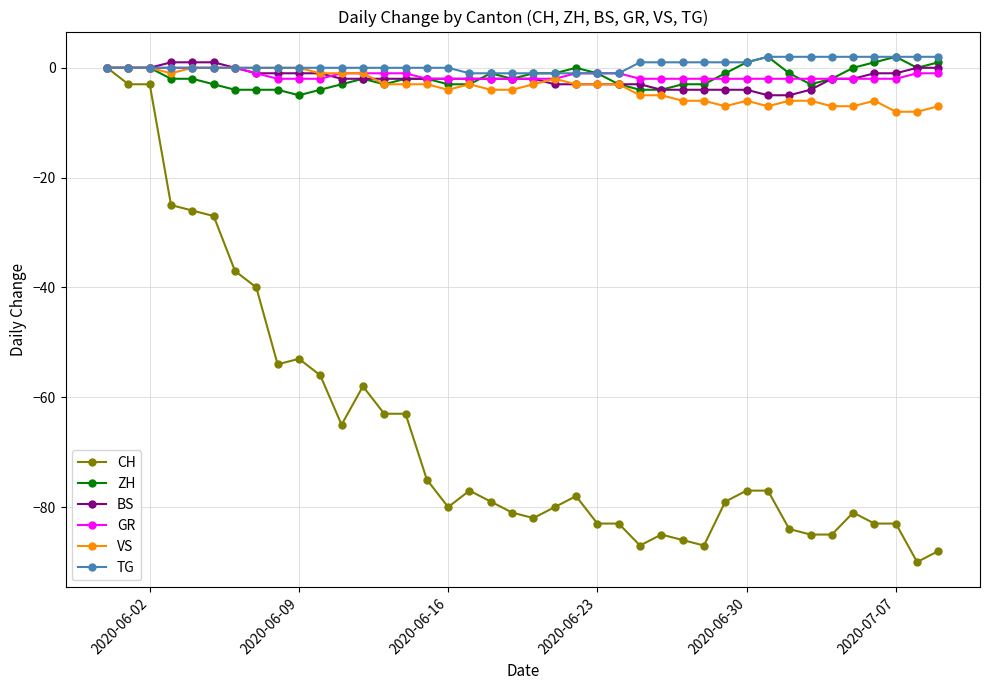

What is the smallest value displayed?

-90